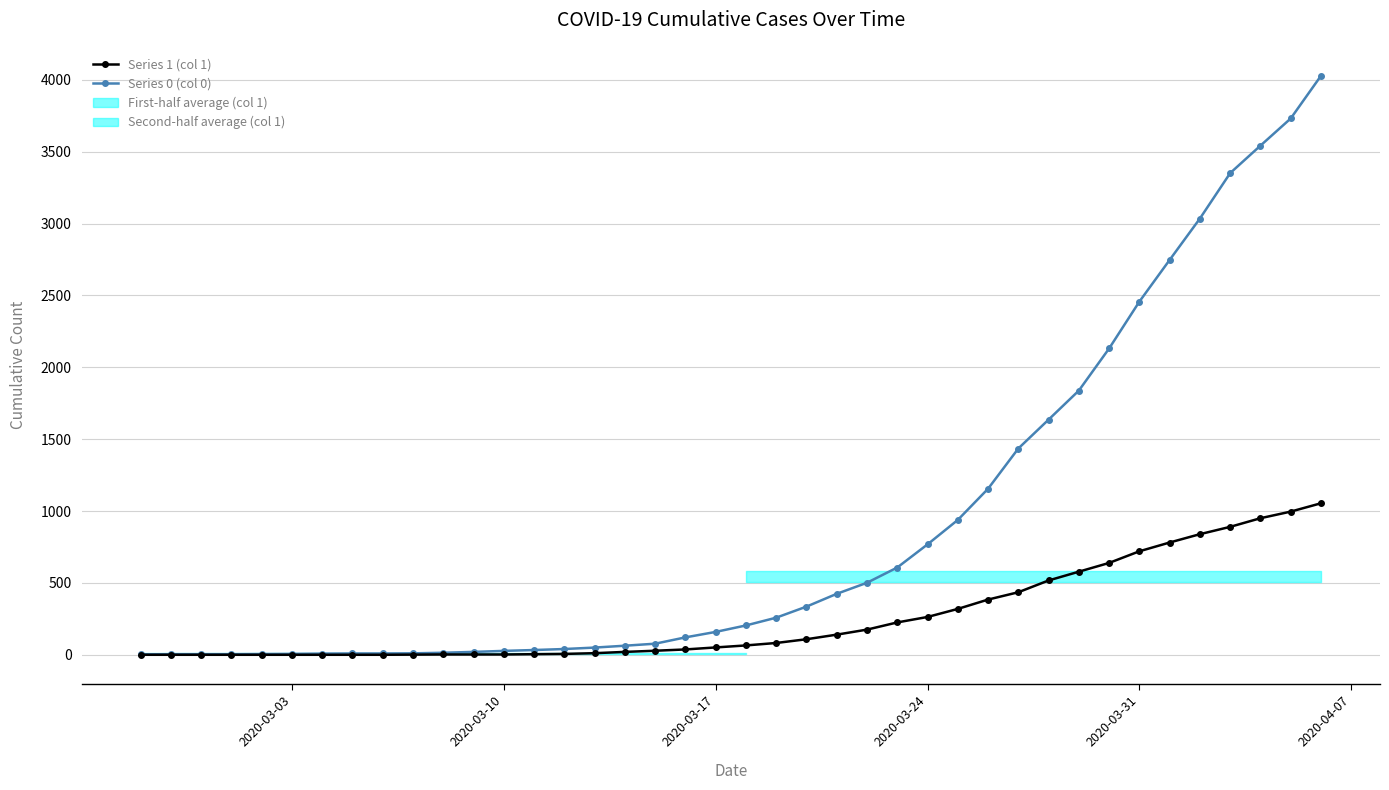

True or false: Series 0 (col 0) and Series 1 (col 1) intersect in this chart.

False